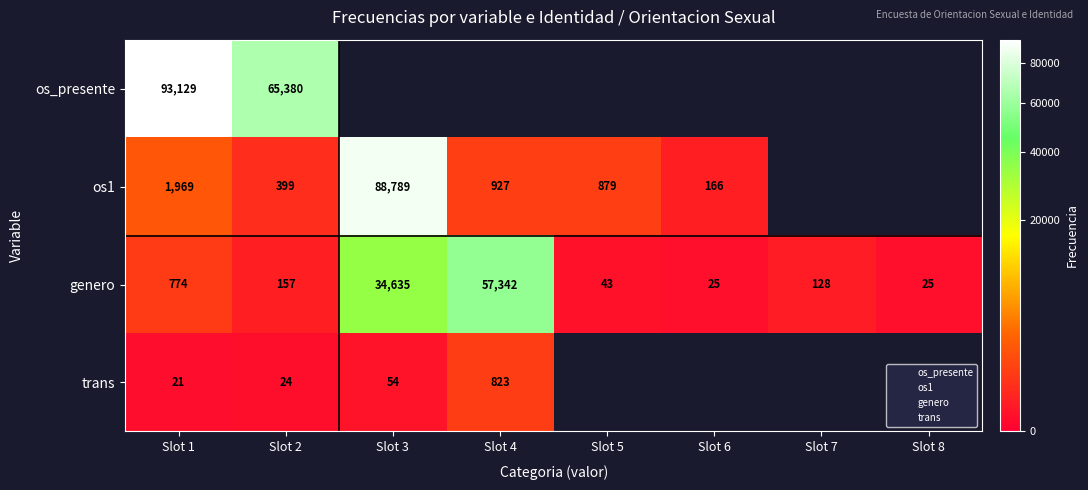

Rank the series by their maximum value, from highest to lowest.

os_presente, os1, genero, trans